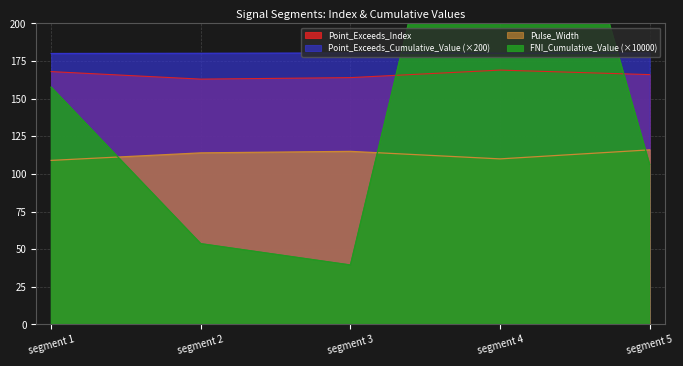

True or false: Point_Exceeds_Cumulative_Value and Point_Exceeds_Index intersect in this chart.

False